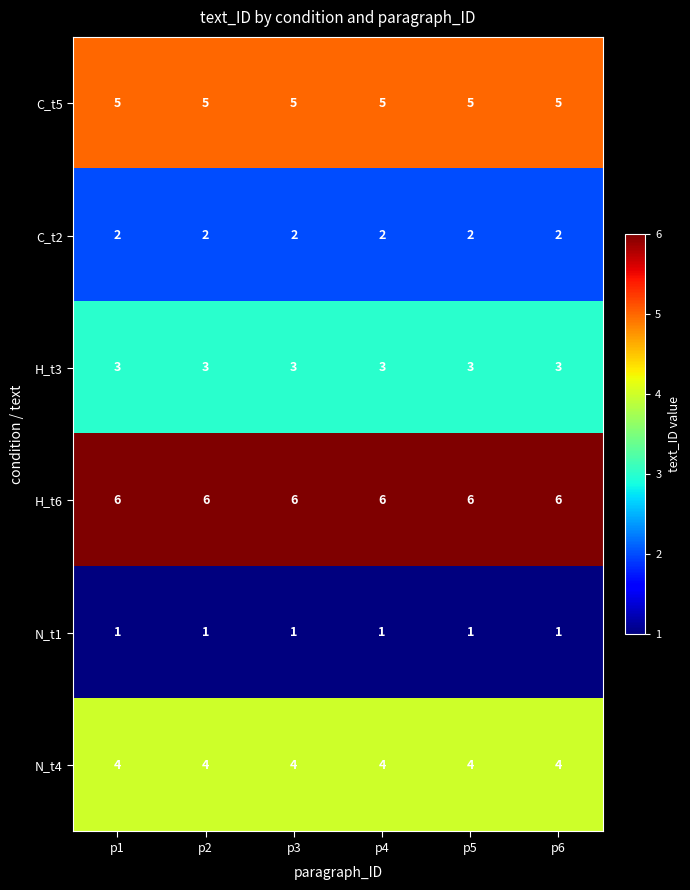

What is the spread (max minus min) of values at p2?

5